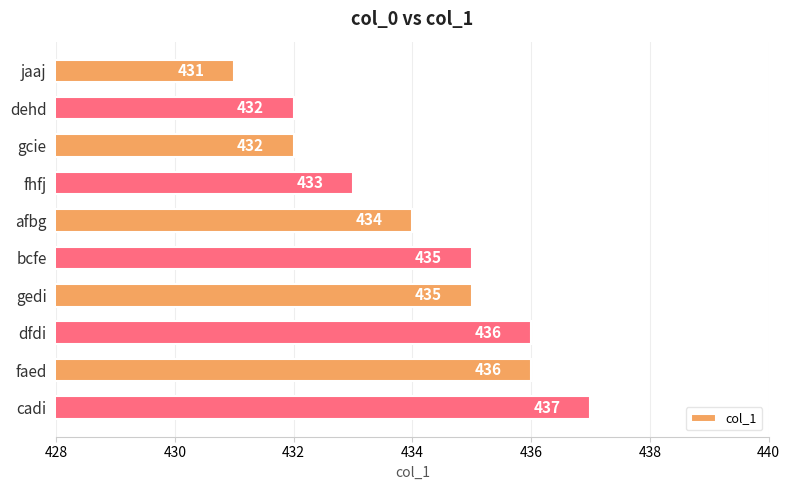

What is the change in value from jaaj to bcfe?

+4